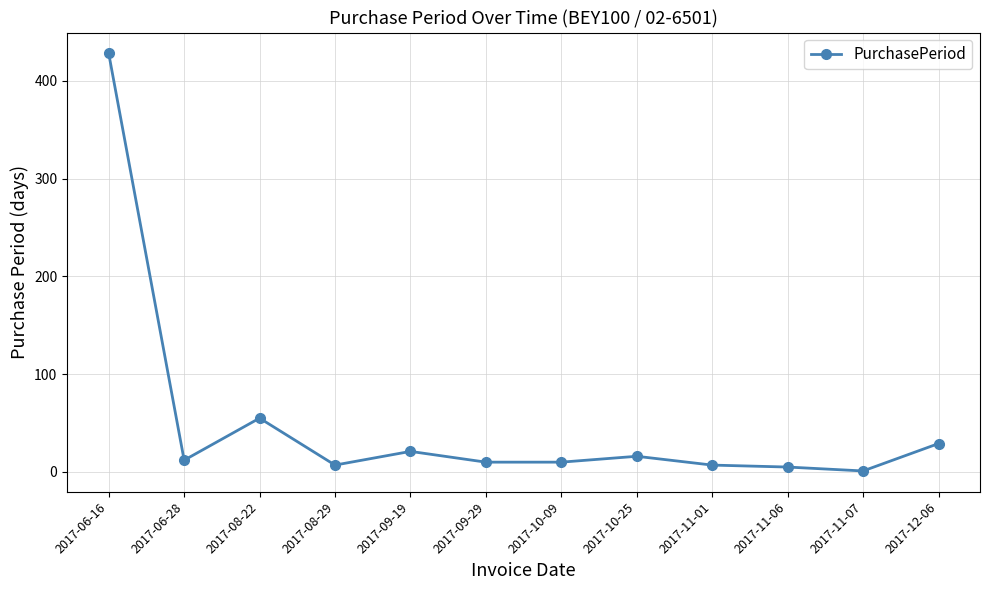

Which label corresponds to the smallest value in the chart?

2017-11-07